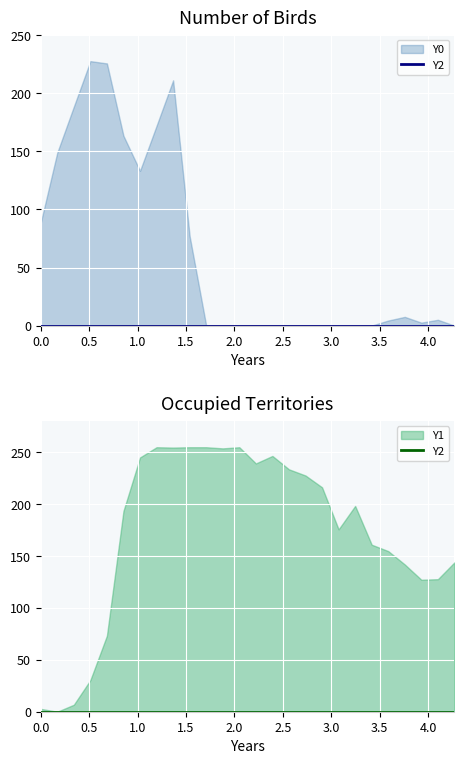

Reading left to right, list all the values displayed in this chart.

x: 0.0	0.2	0.3	0.5	0.7	0.9	1.0	1.2	1.4	1.5	1.7	1.9	2.1	2.2	2.4	2.6	2.7	2.9	3.1	3.2	3.4	3.6	3.8	3.9	4.1	4.3
Y0: 88.5	149.0	188.5	227.7	225.7	163.4	133.3	172.1	211.2	77.0	0.0	0.0	0.0	0.0	0.0	0.0	0.0	0.0	0.0	0.0	0.0	4.4	7.5	2.6	5.0	0.0
Y1: 2.8	0.0	6.7	30.5	73.3	193.6	245.1	255.0	254.7	255.0	255.0	253.9	255.0	239.4	246.6	233.7	227.7	216.4	175.8	198.4	161.0	154.8	141.9	127.2	127.8	144.0
Y2: 0.0	0.0	0.0	0.0	0.0	0.0	0.0	0.0	0.0	0.0	0.0	0.0	0.0	0.0	0.0	0.0	0.0	0.0	0.0	0.0	0.0	0.0	0.0	0.0	0.0	0.0